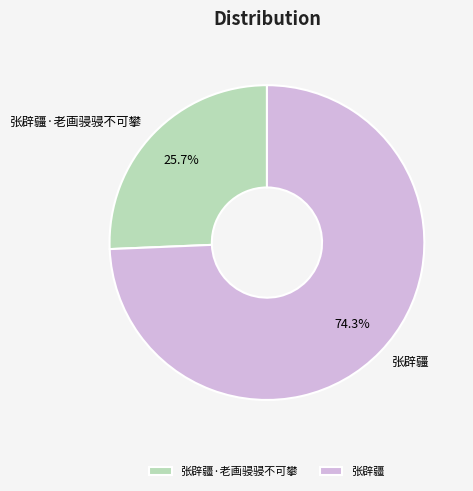

Does 张辟疆 account for over 50% of the chart?

Yes